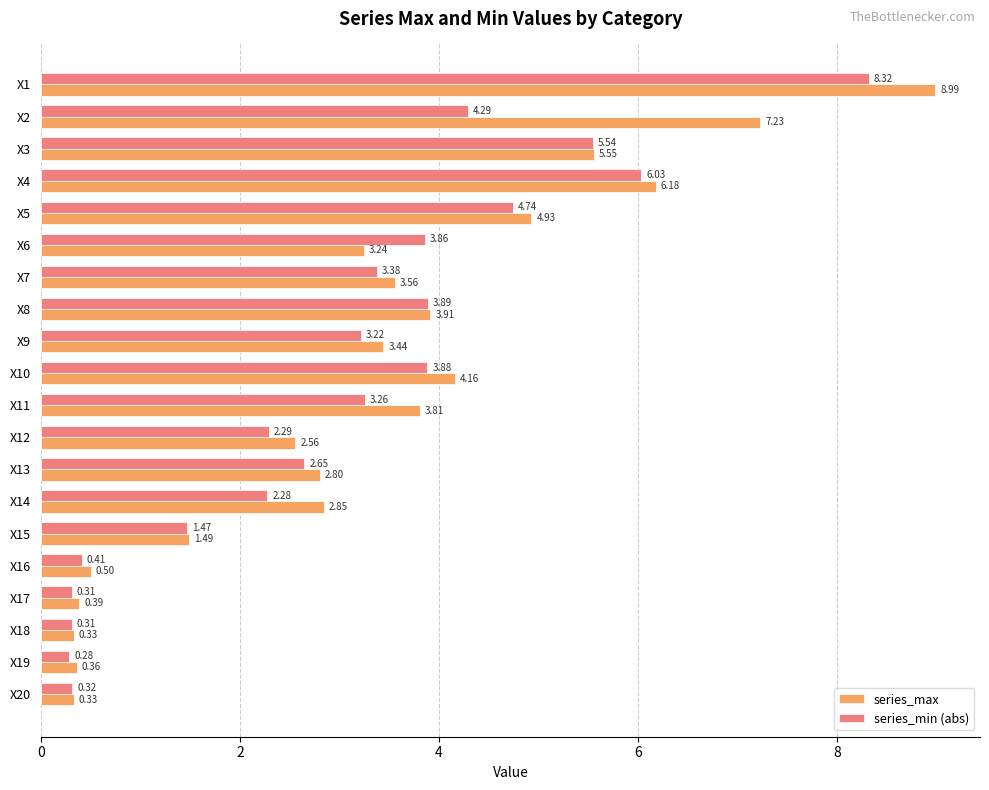

How many distinct data groups are displayed?

2